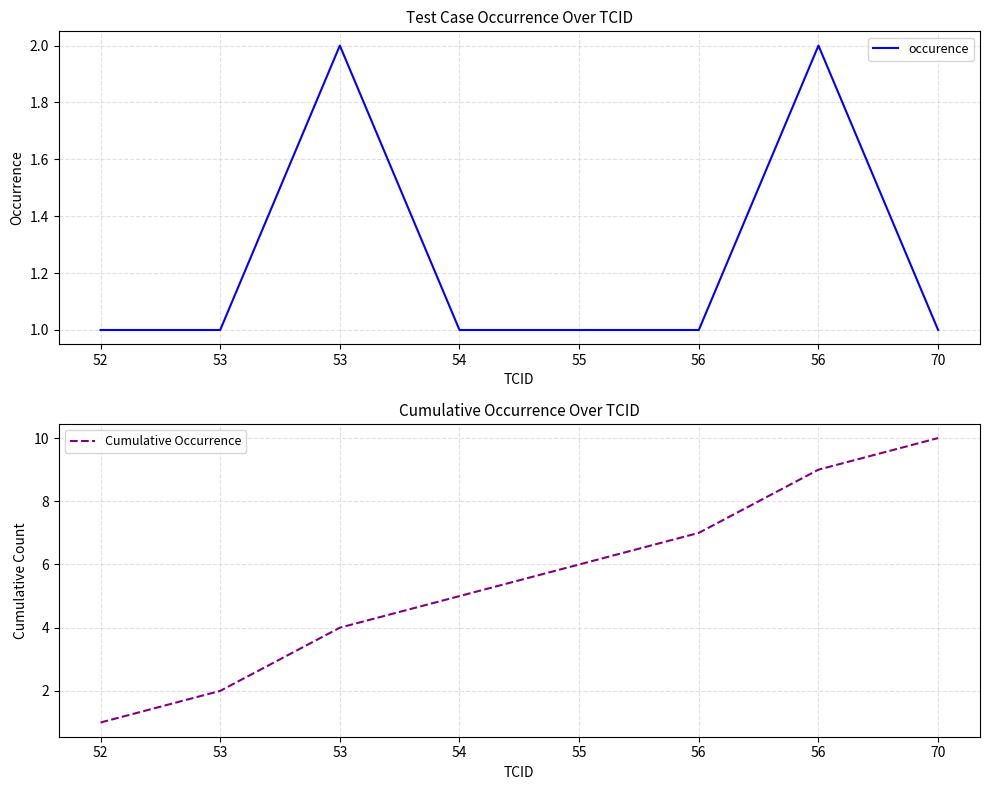

What are all the series names shown in the legend?

occurence, Cumulative Occurrence